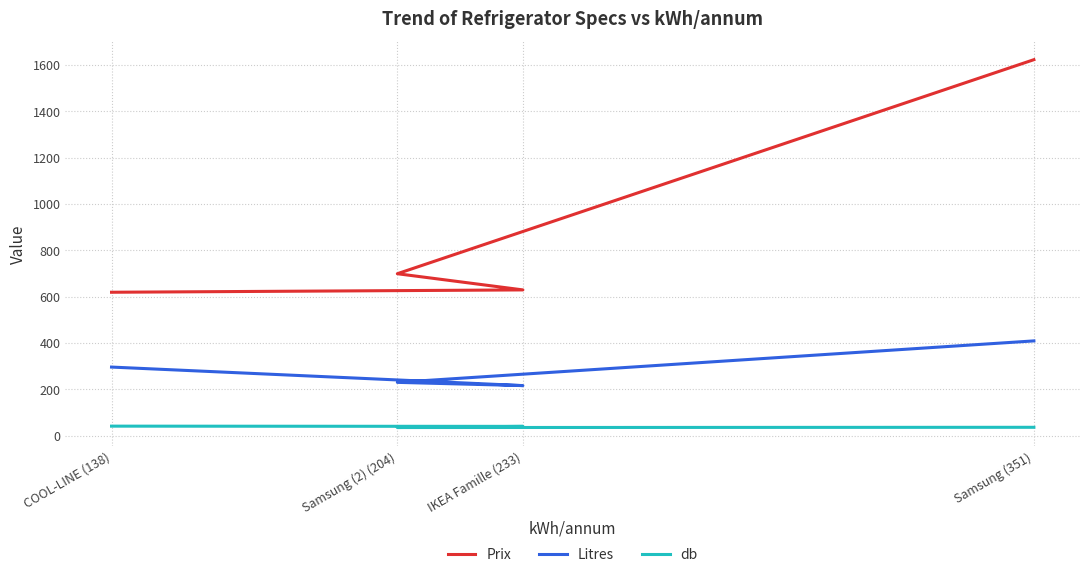

True or false: Prix and db cross at least once.

False